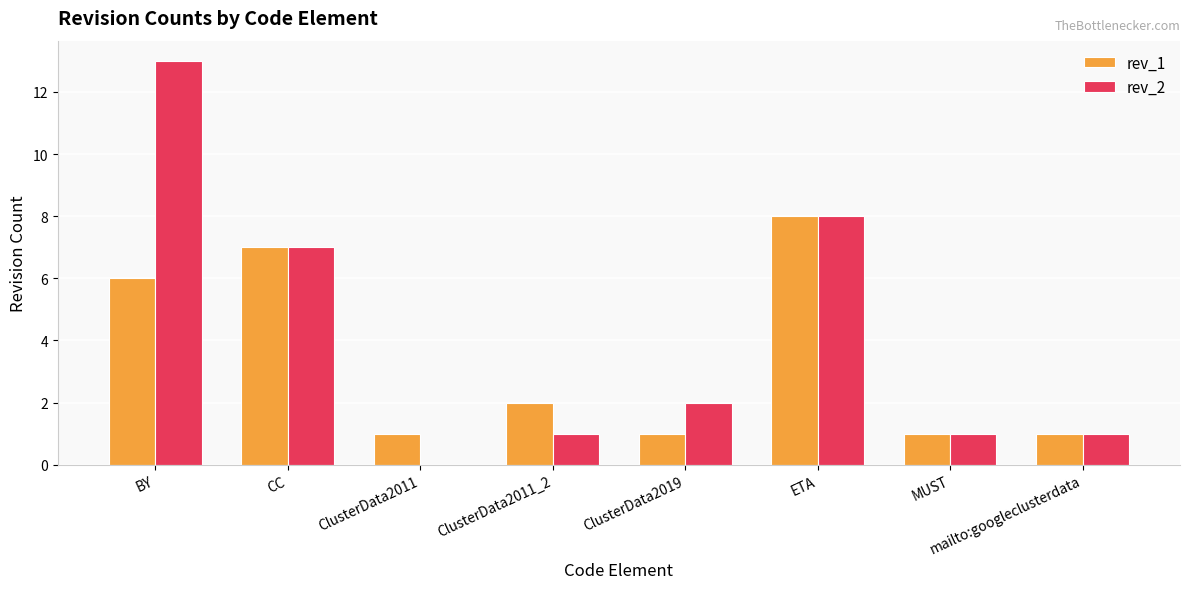

The value of rev_2 at ClusterData2011_2 is 1. True or false?

True